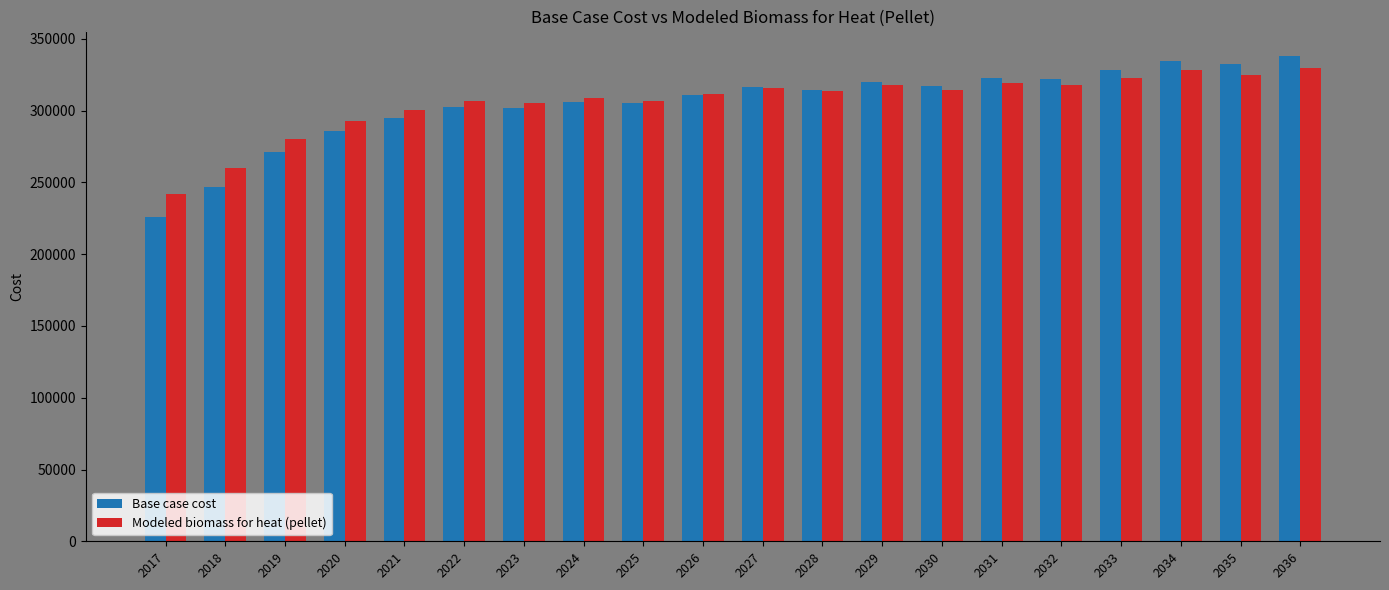

The value of Base case cost at 2026 is 311029.3. True or false?

True